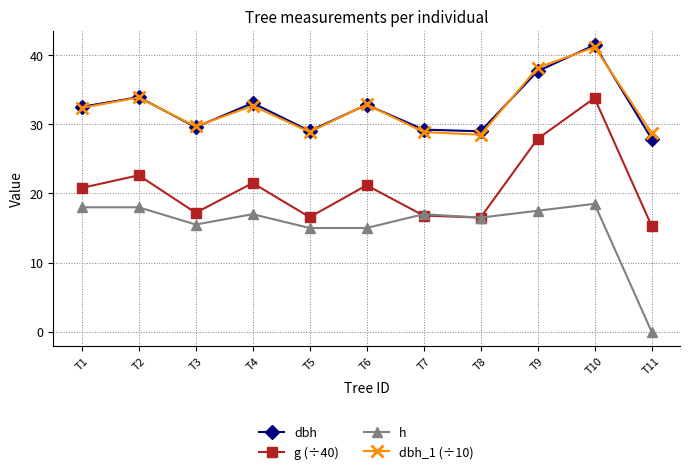

Is the value of dbh_1 (÷10) at T7 greater than the value of dbh at T11?

Yes